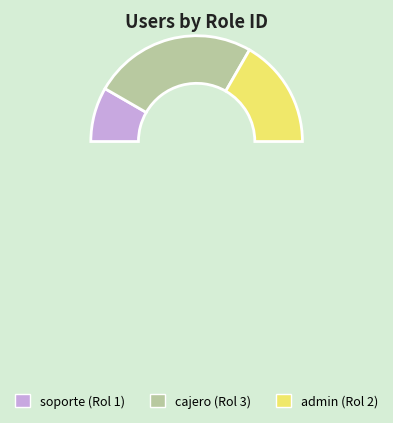

Does cajero account for over 50% of the chart?

No